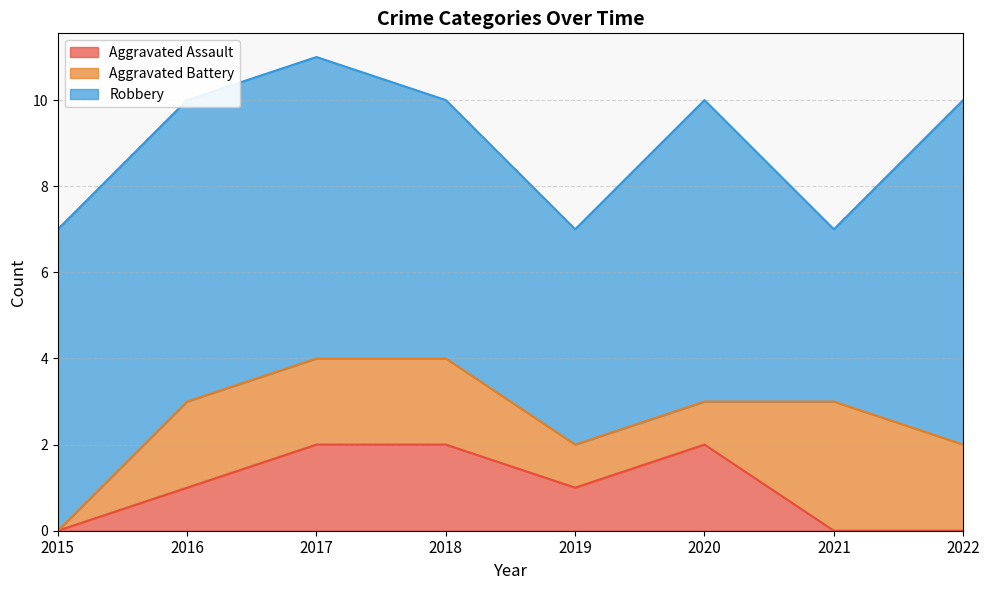

What is the value of the Aggravated Assault point at the 6th from the left?

2